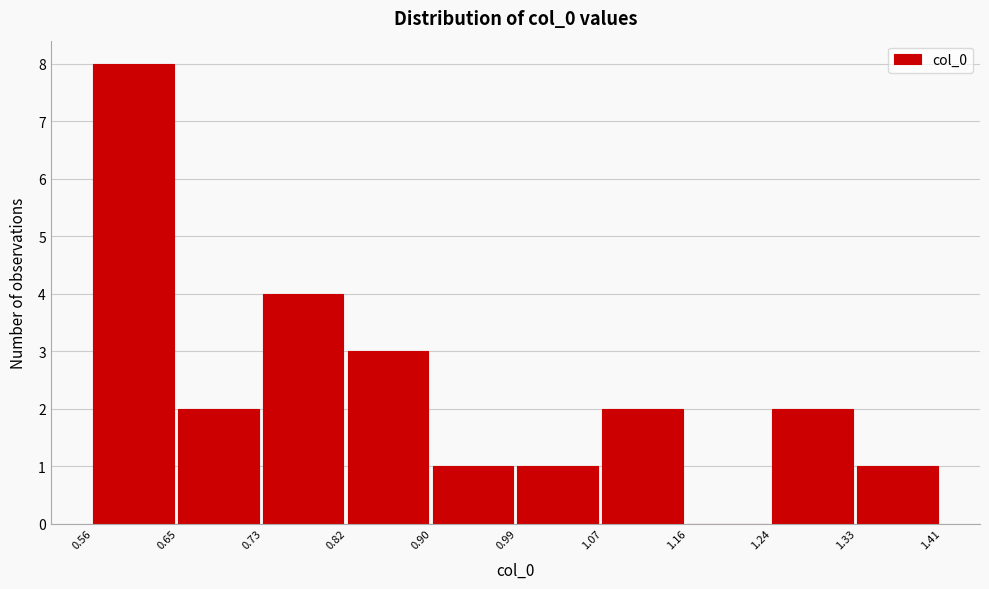

What is the height of the bar covering 0.90 to 0.99 on the x-axis? The values are not printed on the chart, so give them approximately, as read against the axis.

1